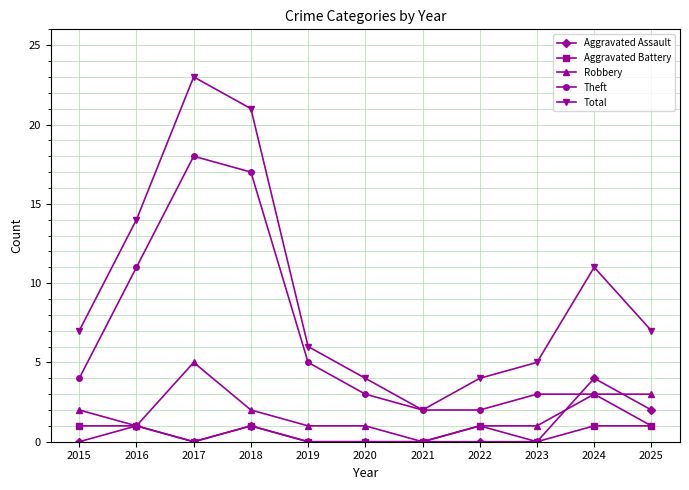

Which label corresponds to the largest value in the chart?

2017